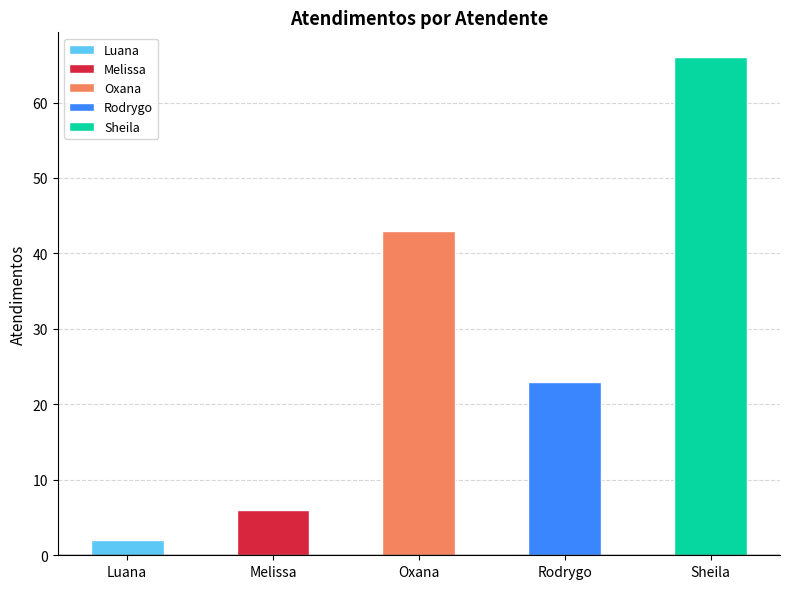

What is the ratio of the value at Oxana Andreli da Silva to the value at Melissa Maria Caleffi Zechini?

7.2